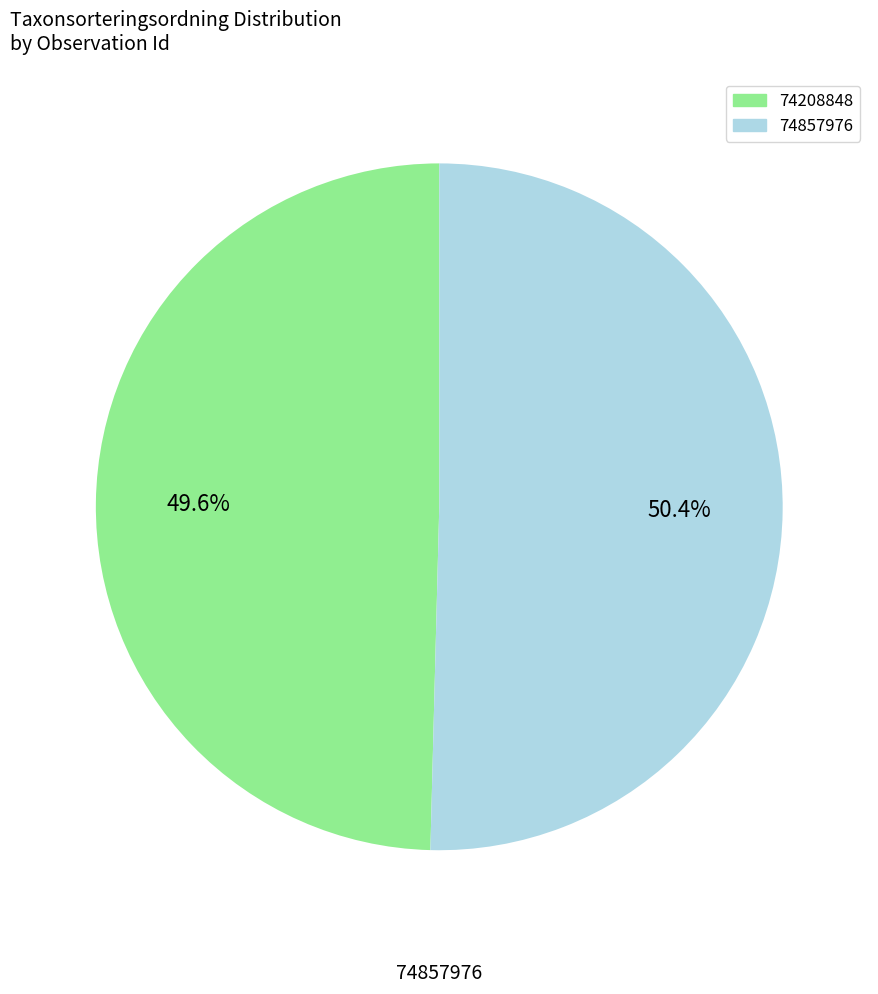

Do 74208848 and 74857976 together represent more than half of the pie?

Yes